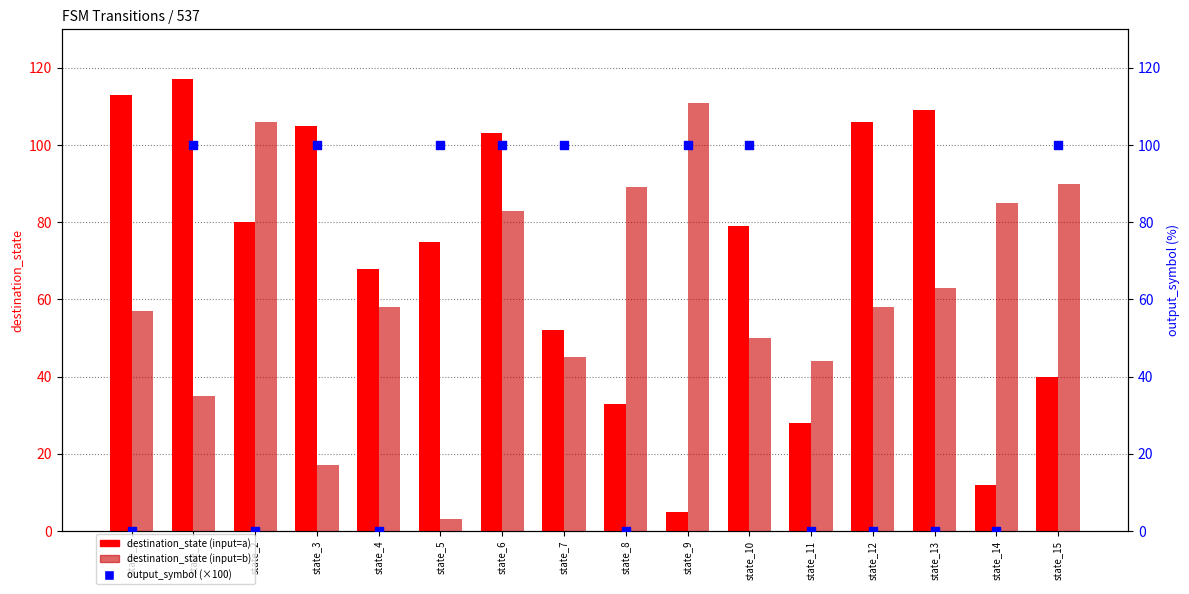

Which series has the largest total across all categories?

destination_state (input=a)